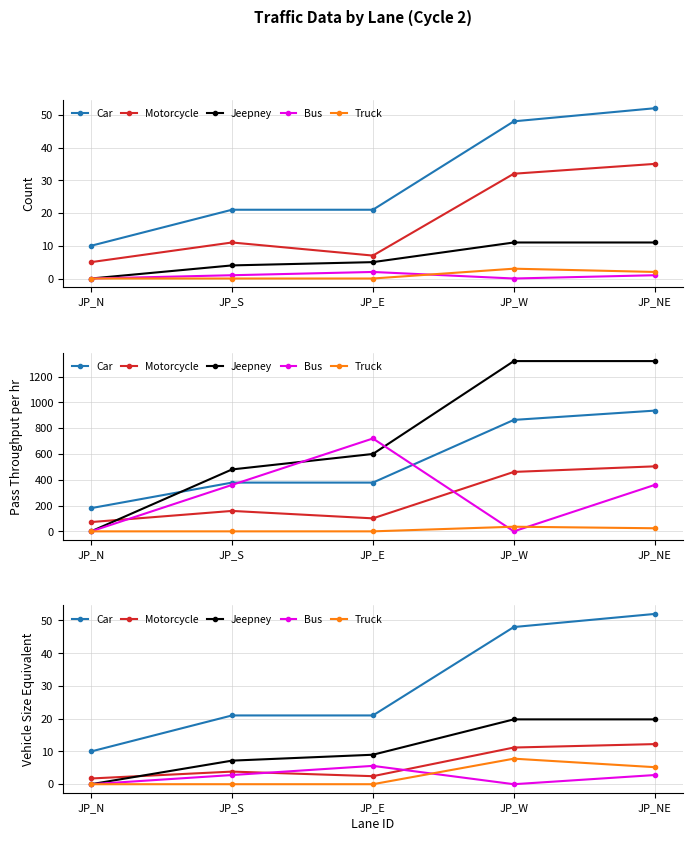

What are all the series names shown in the legend?

Car, Motorcycle, Jeepney, Bus, Truck